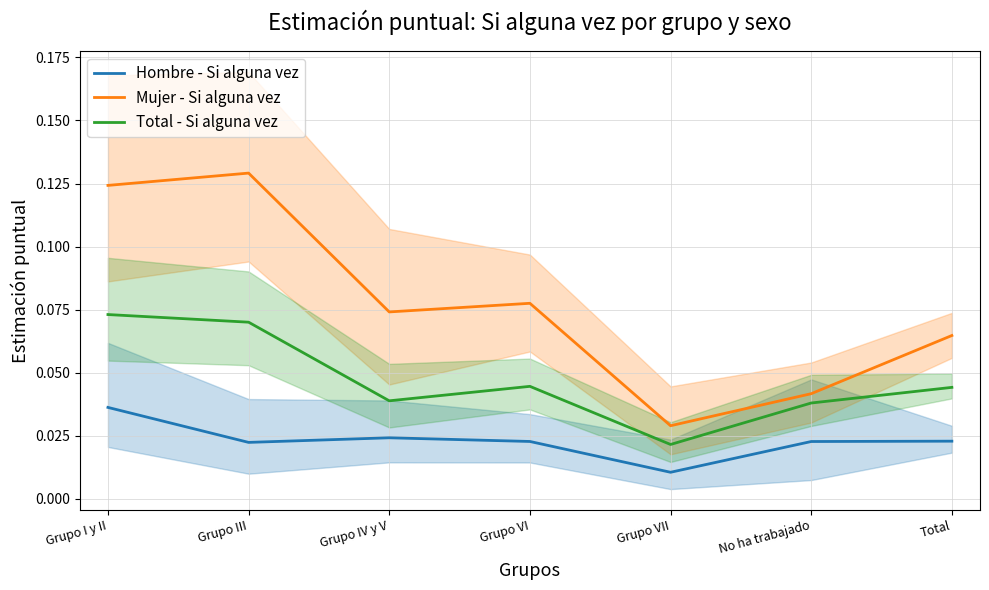

What is the maximum value for Mujer - Si alguna vez?

0.1